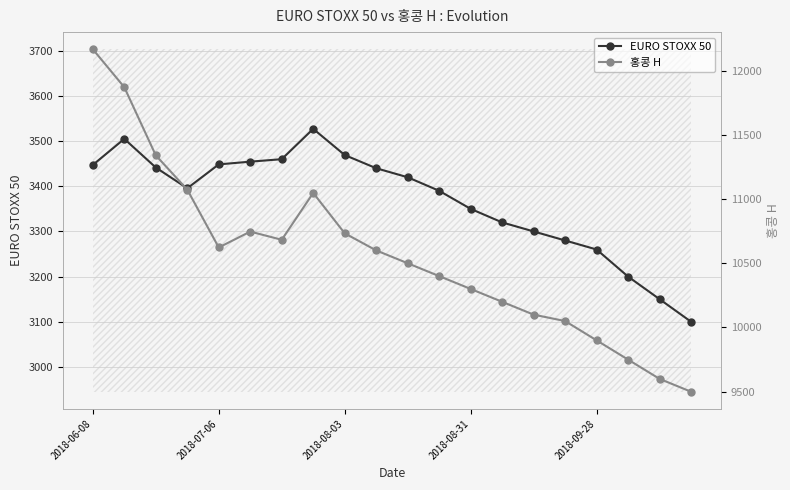

What is the total value across all series at 13?

13520.0